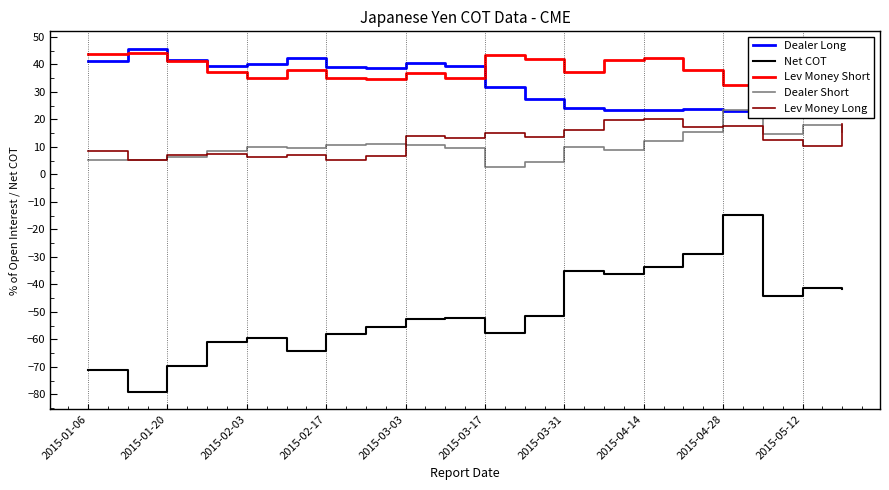

What is the highest value of the Net COT series?

-14.7